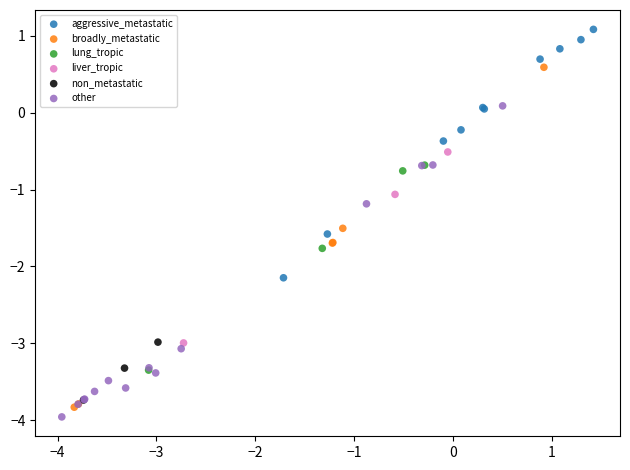

Which series reaches the minimum Y coordinate?

other